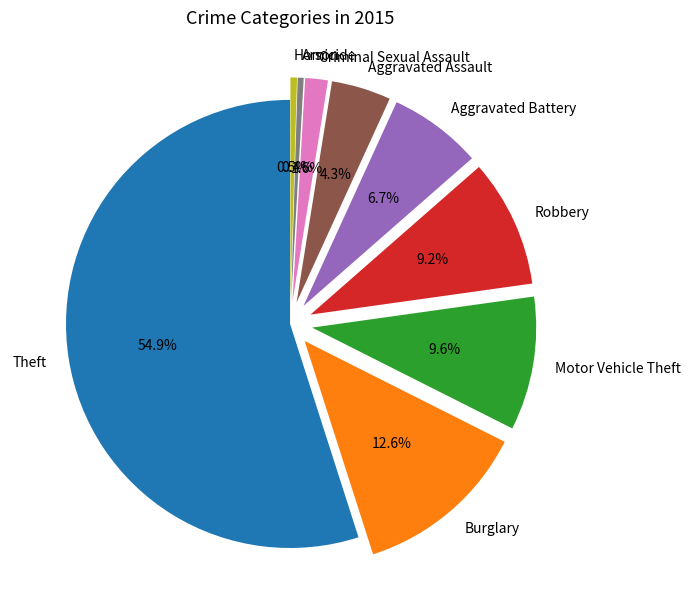

Is there any slice that represents more than half of the pie?

Yes